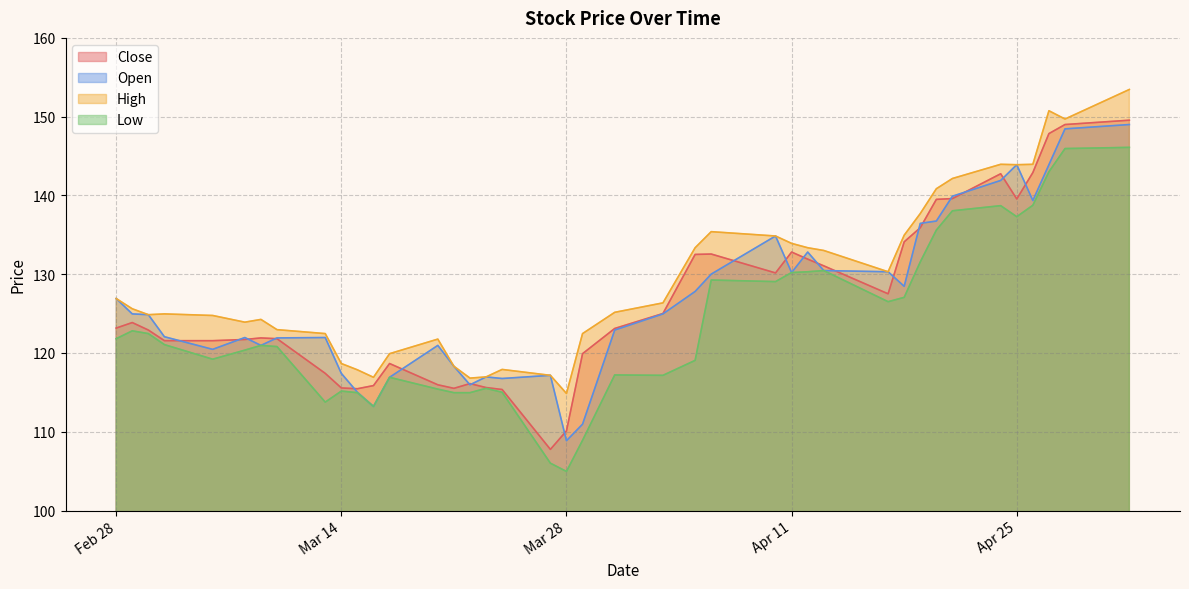

What are all the series names shown in the legend?

Close, Open, High, Low